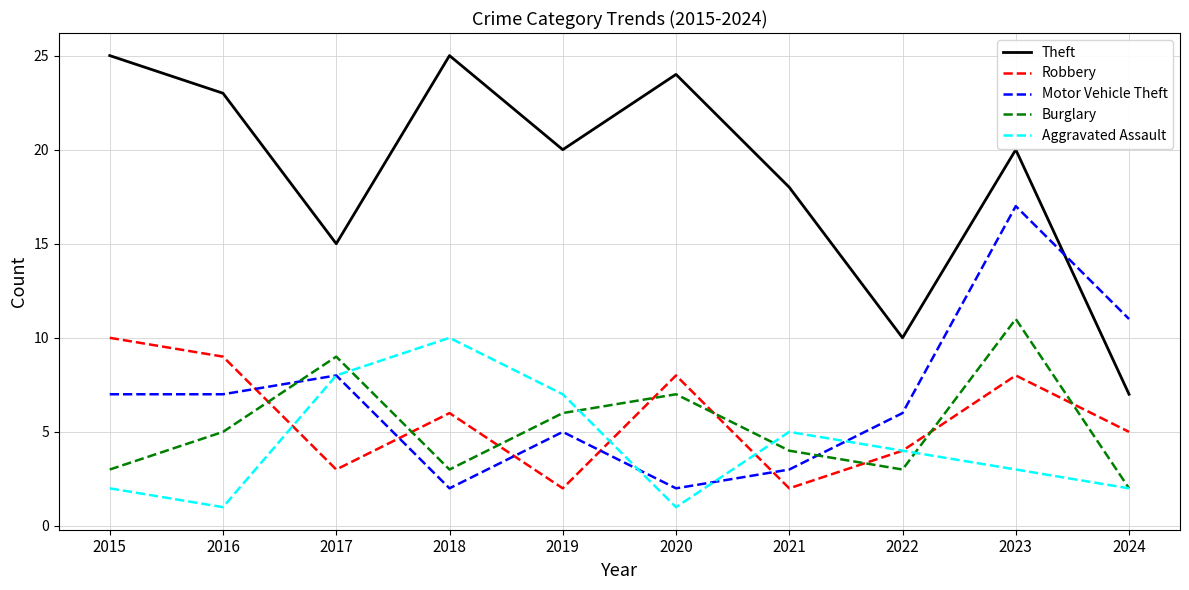

True or false: Motor Vehicle Theft and Aggravated Assault intersect in this chart.

True